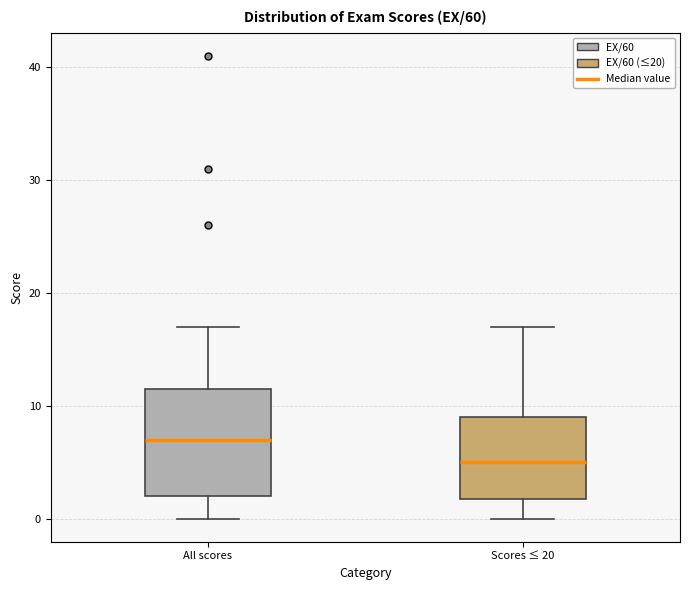

Reading left to right, transcribe this box plot: for each box, give where its median line is, the range the box spans, and where its two whiskers end, as read against the y-axis. The values are not printed on the chart, so give them approximately, as read against the axis.

All scores: median 7, box 2 to 12, whiskers 0 to 17
Scores ≤ 20: median 5, box 2 to 9, whiskers 0 to 17